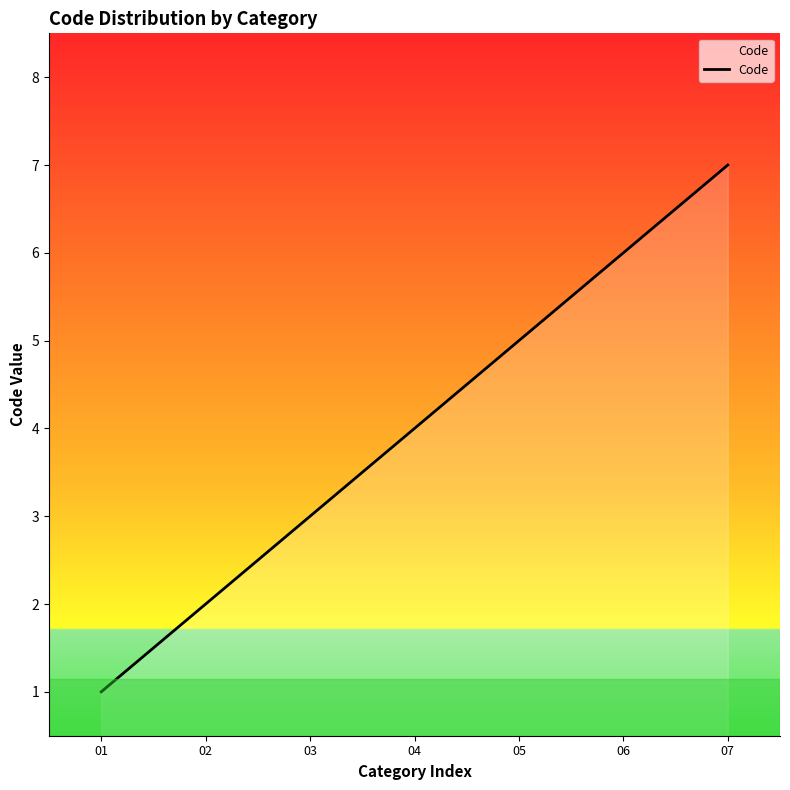

Which label corresponds to the largest value in the chart?

07